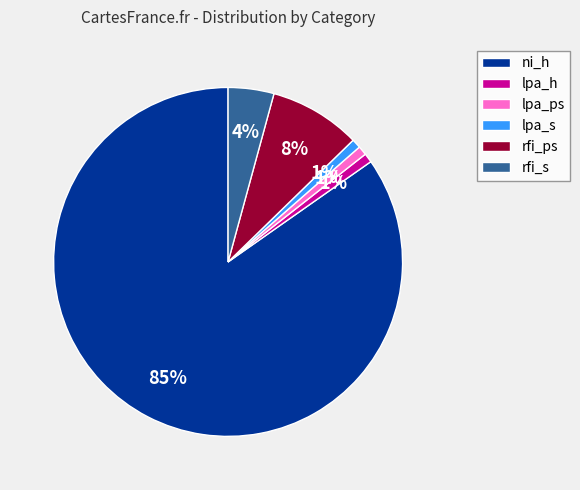

What percentage is the lpa_h slice, to the nearest percent?

1%